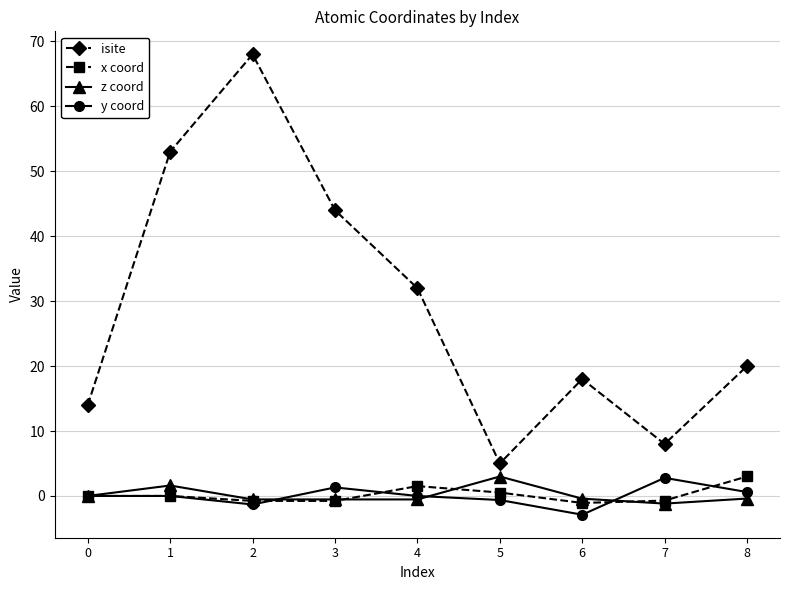

What is the value of the y coord point at the 7th from the left?

-2.9